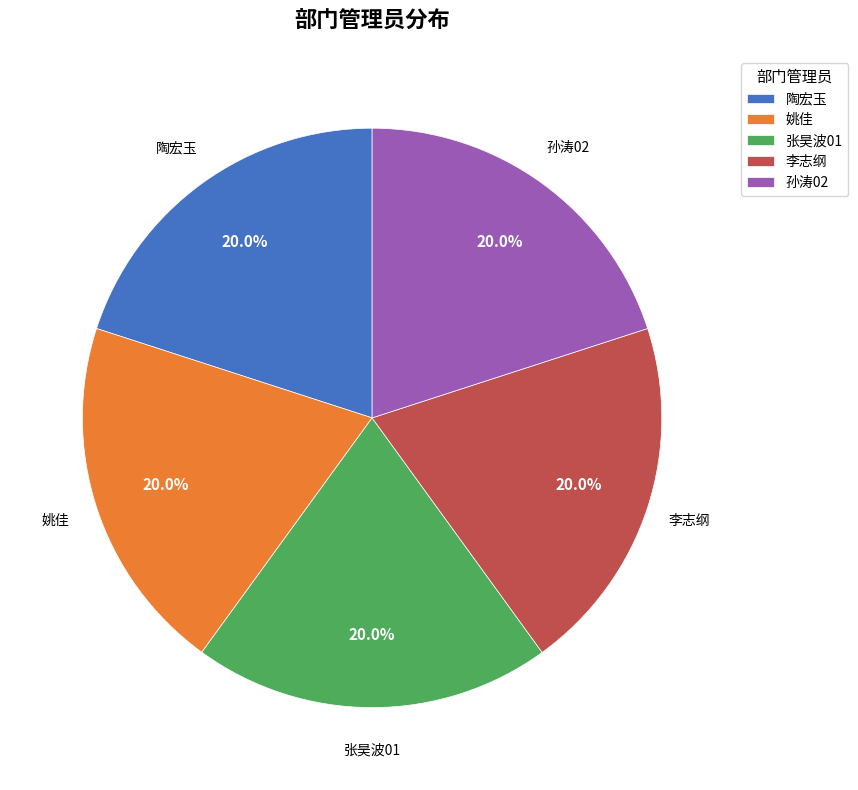

To the nearest percent, what portion does 姚佳 represent?

20%